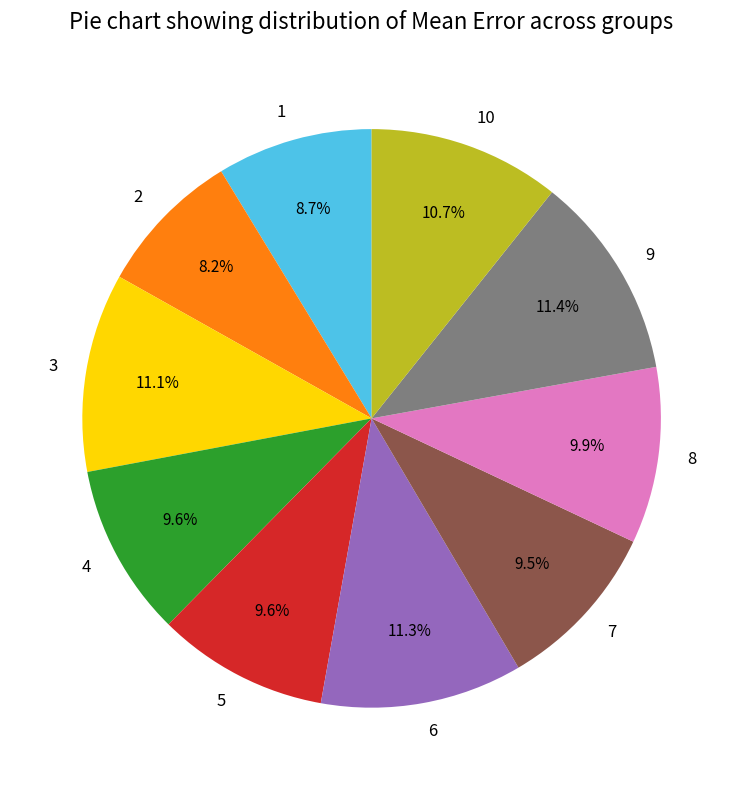

How many slices are in this pie chart?

10